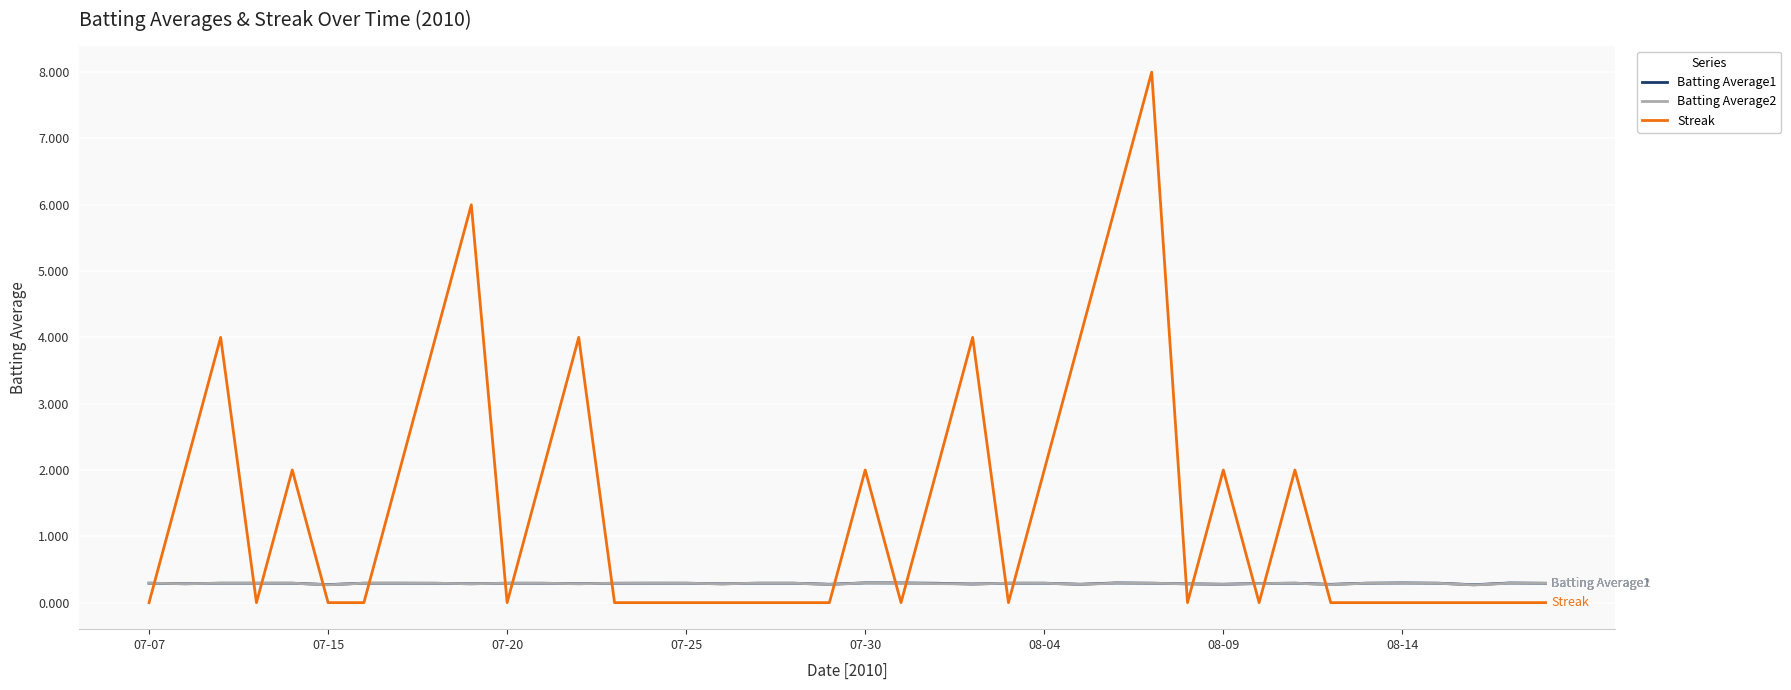

Which series has the largest total across all categories?

Streak